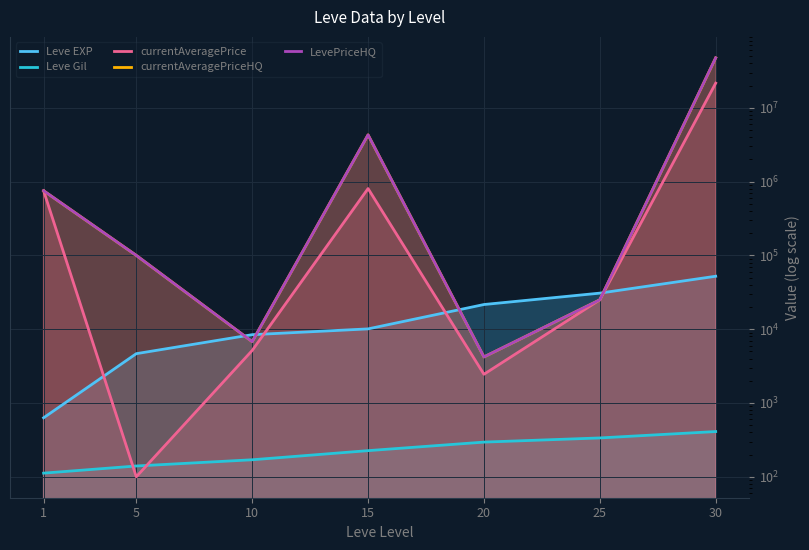

What is the average value of the currentAveragePriceHQ series?

7545349.4